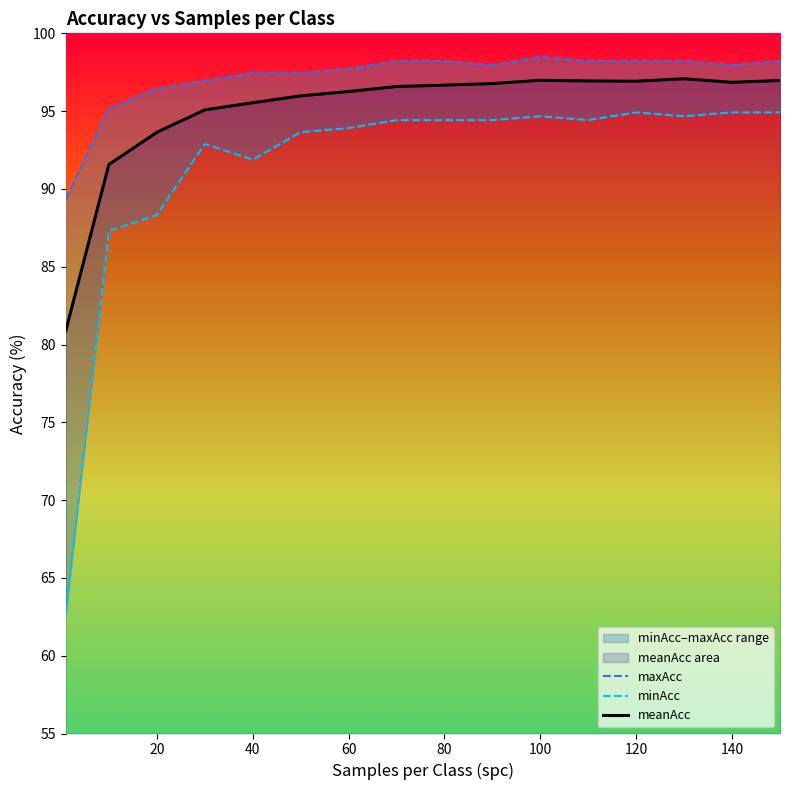

List the series in order of their peak value, lowest first.

minAcc, meanAcc, maxAcc